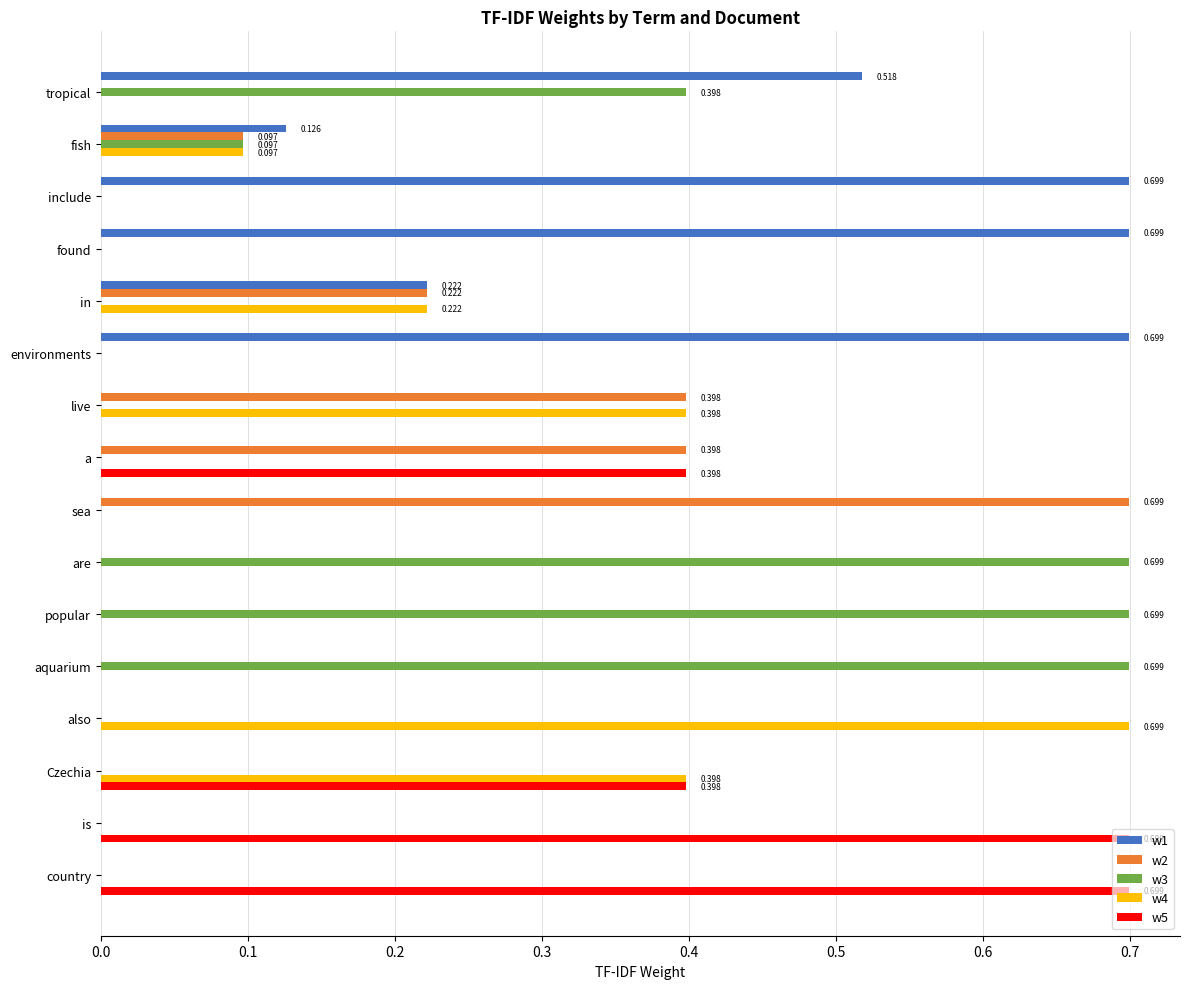

At which category is the sum across all series the highest?

tropical